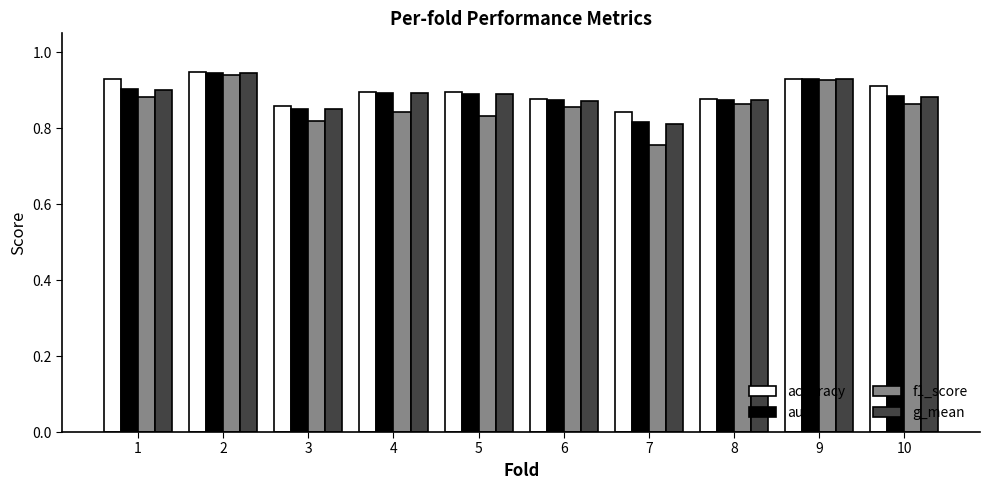

Which series has the largest range (max minus min)?

f1_score